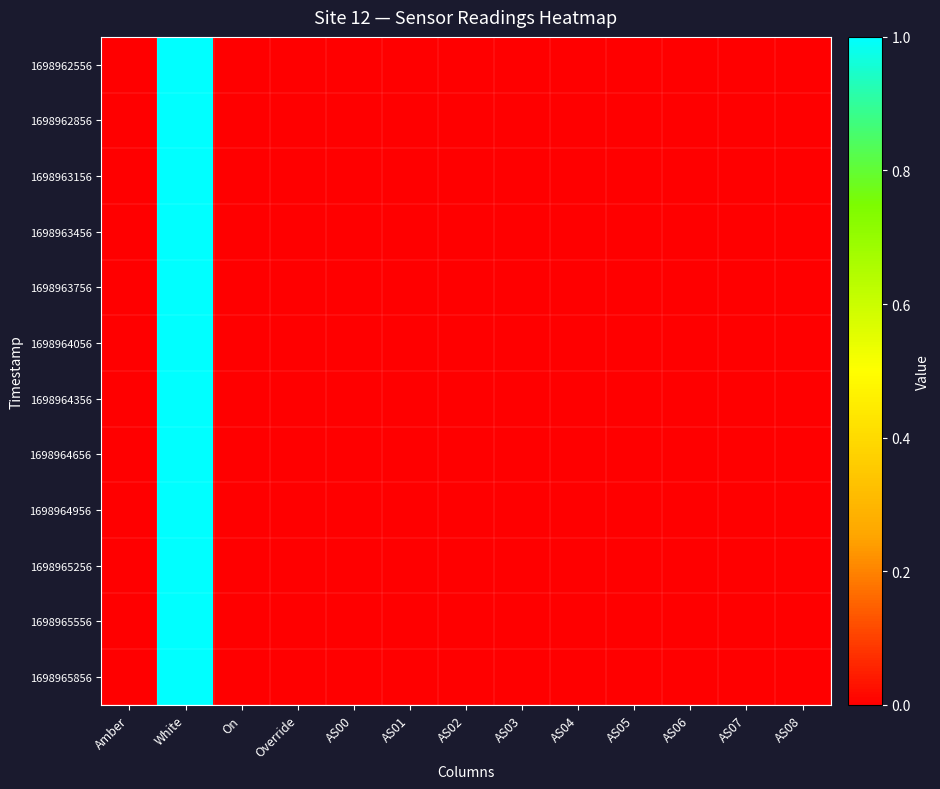

Which series has the largest total across all categories?

1698962556